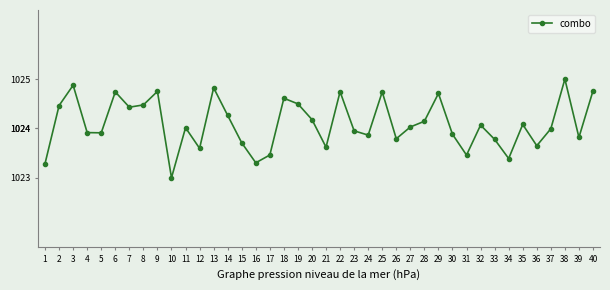

What is the value of the 1st point from the left?

1023.3